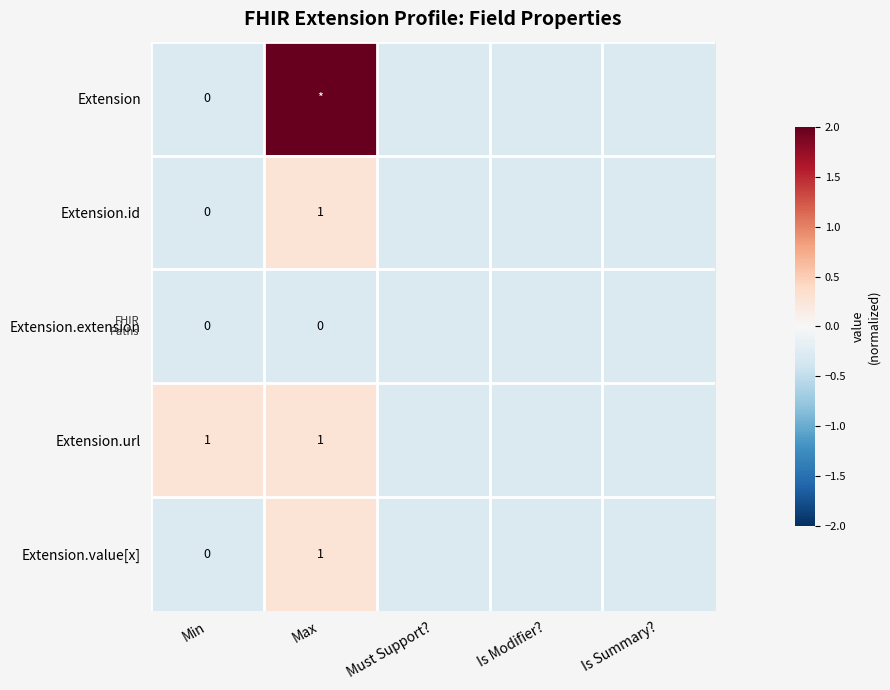

Is the value of Extension.extension at Max greater than the value of Extension.url at Max?

No